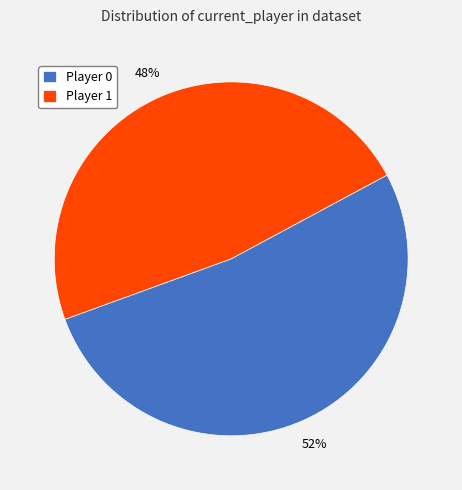

Rank the categories by value from highest to lowest.

Player 0, Player 1